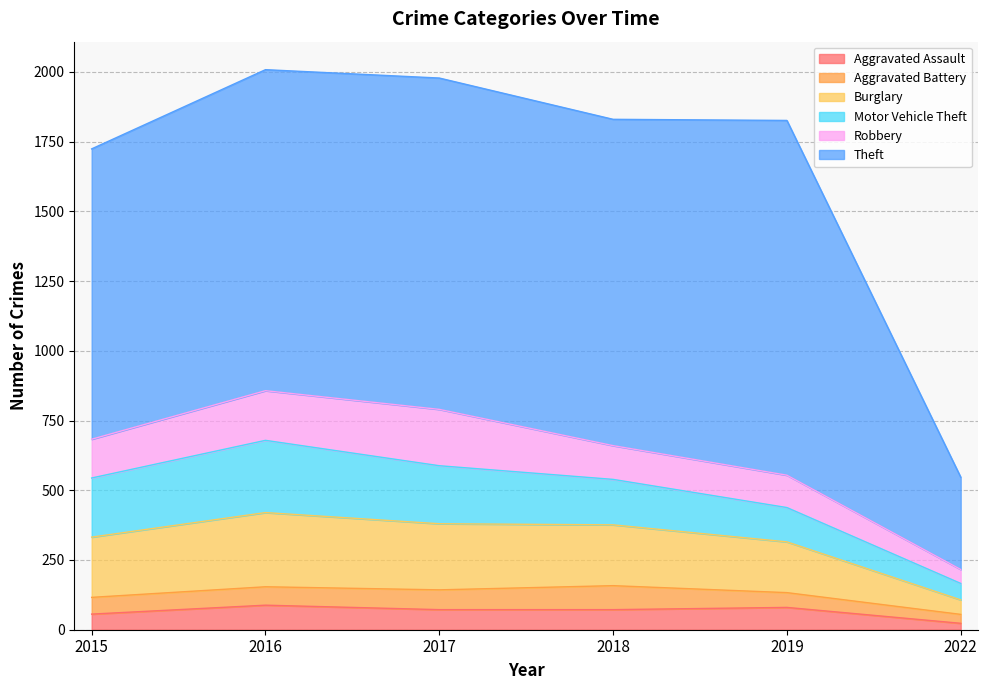

Which category has the lowest value in the Aggravated Assault series?

2022